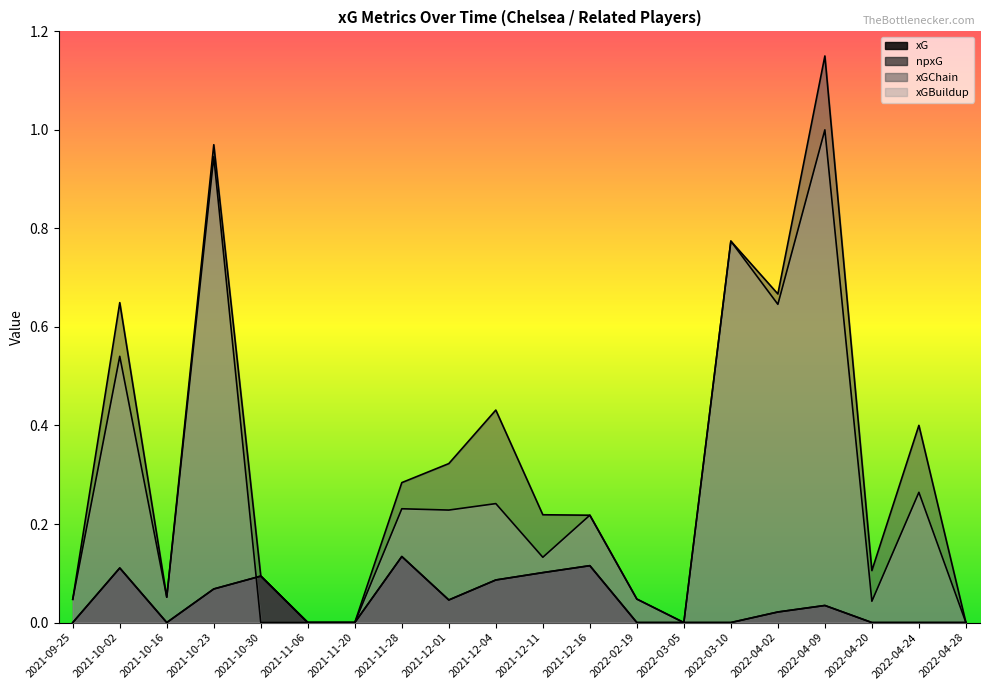

How many lines are shown in the chart?

4